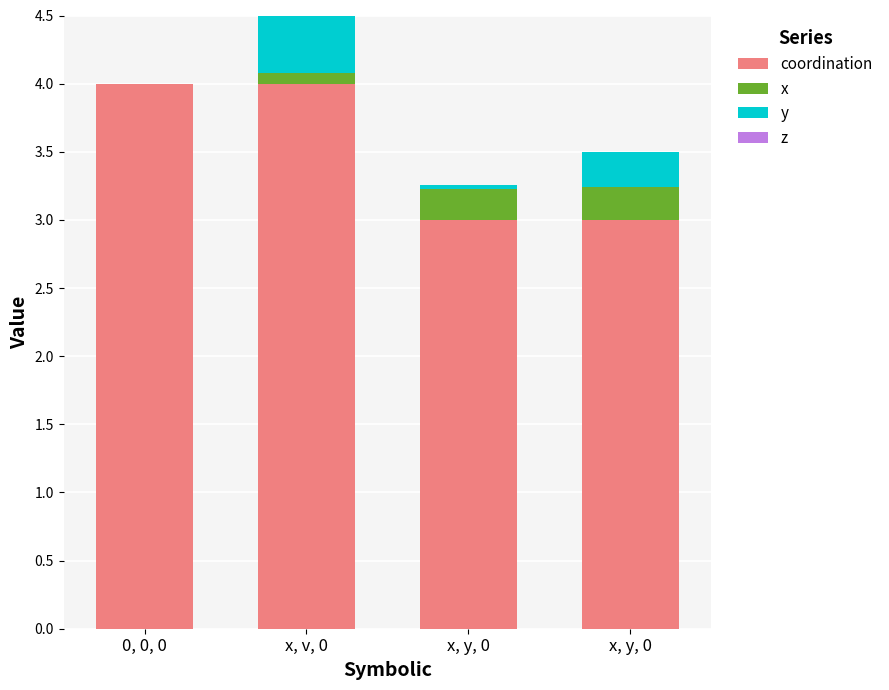

Rank the series by their maximum value, from lowest to highest.

z, x, y, coordination